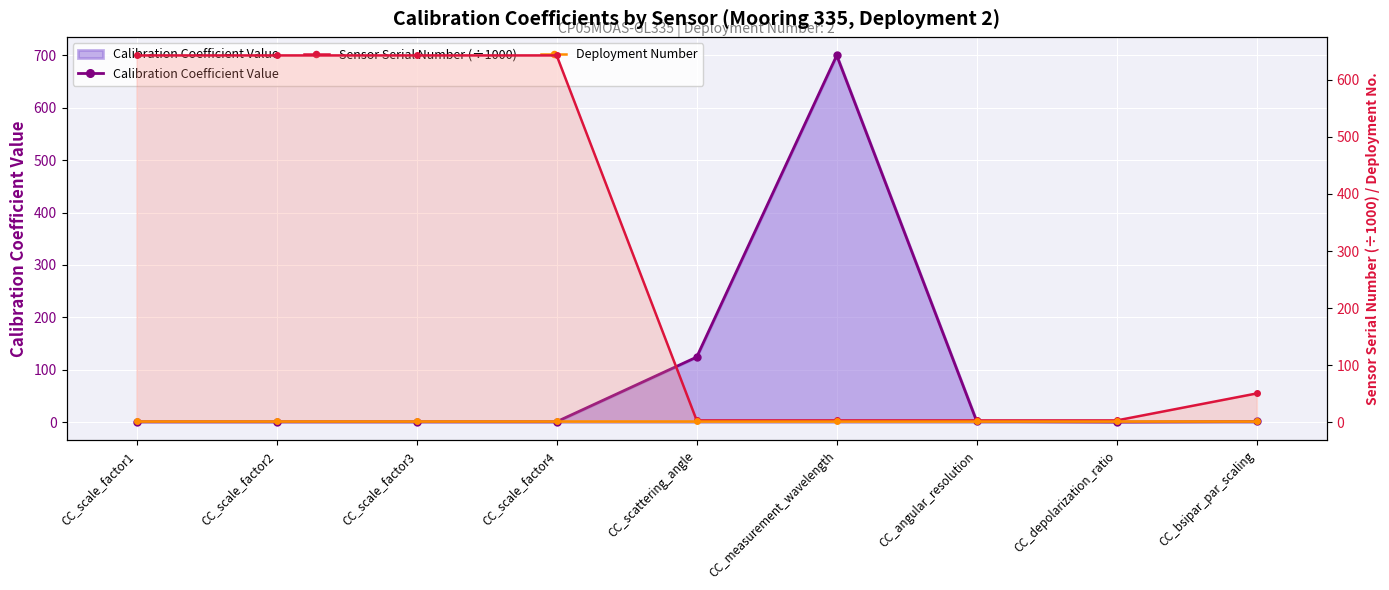

True or false: Sensor Serial Number (÷1000) and Deployment Number intersect in this chart.

False